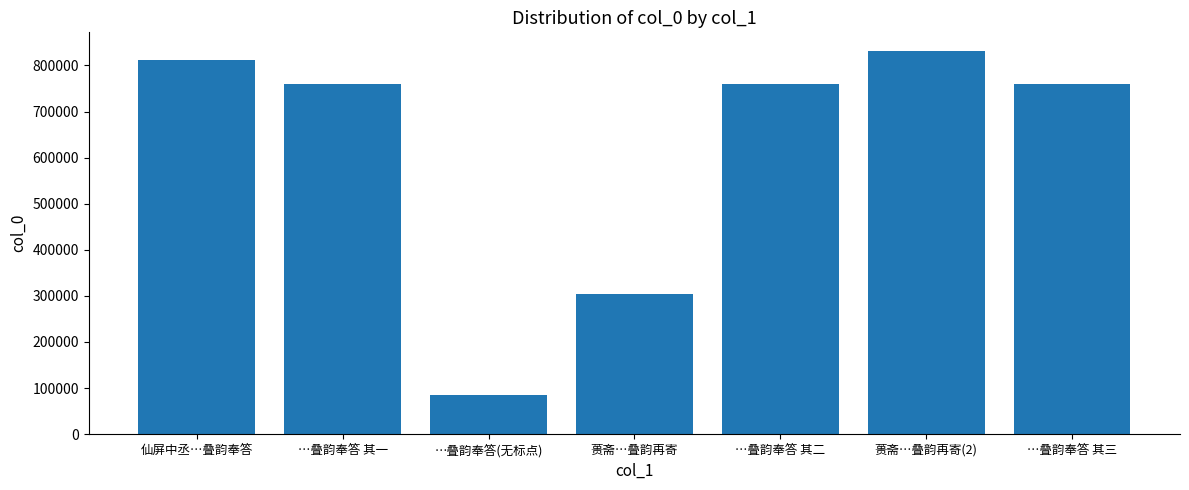

What is the difference between the maximum and minimum values?

744685